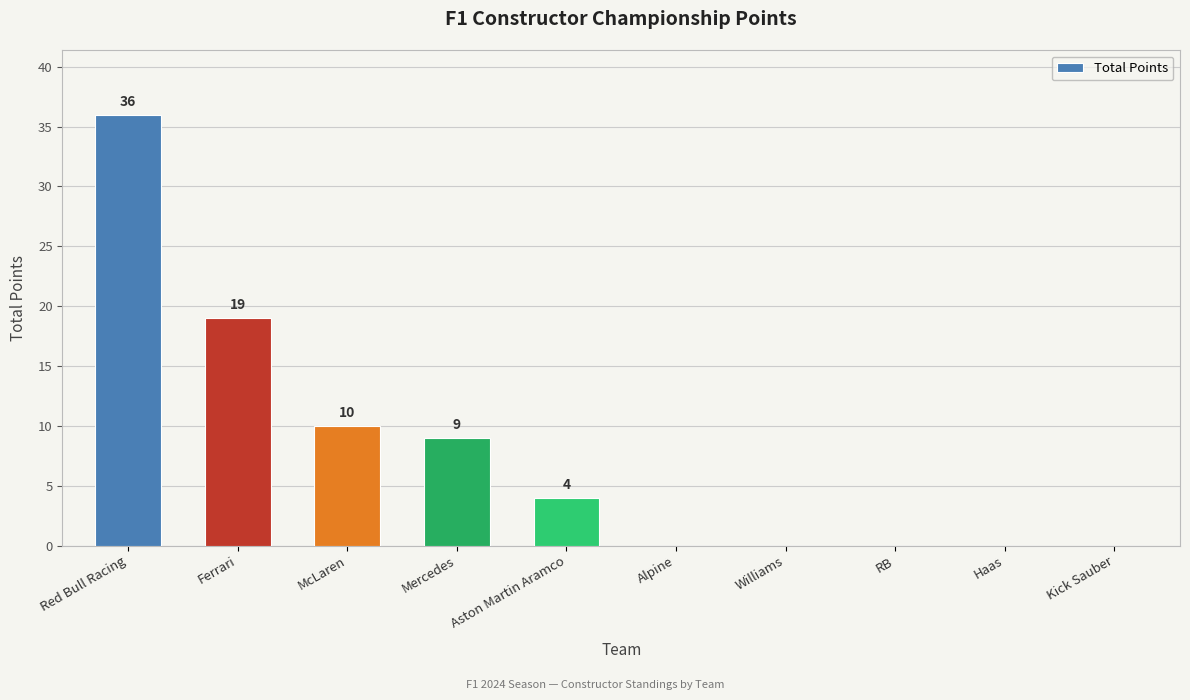

What is the change in value from Mercedes to Haas?

-9